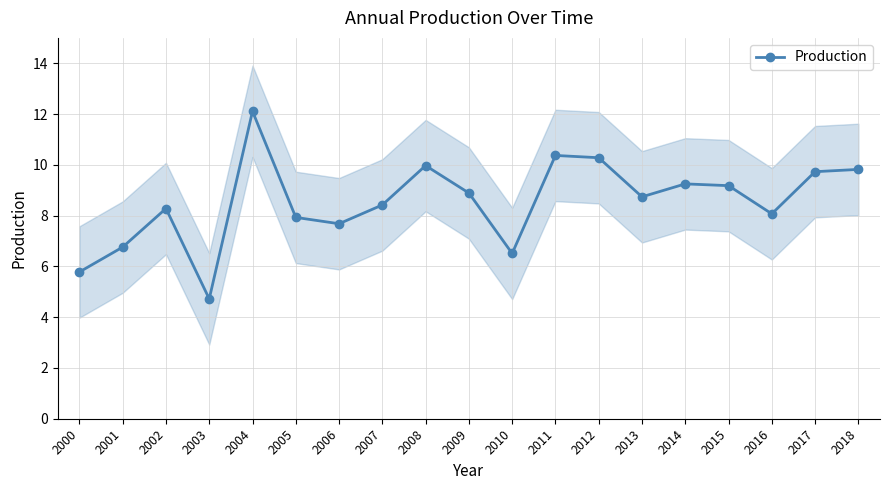

How many points are lower than both their immediate neighbors (excluding endpoints)?

5